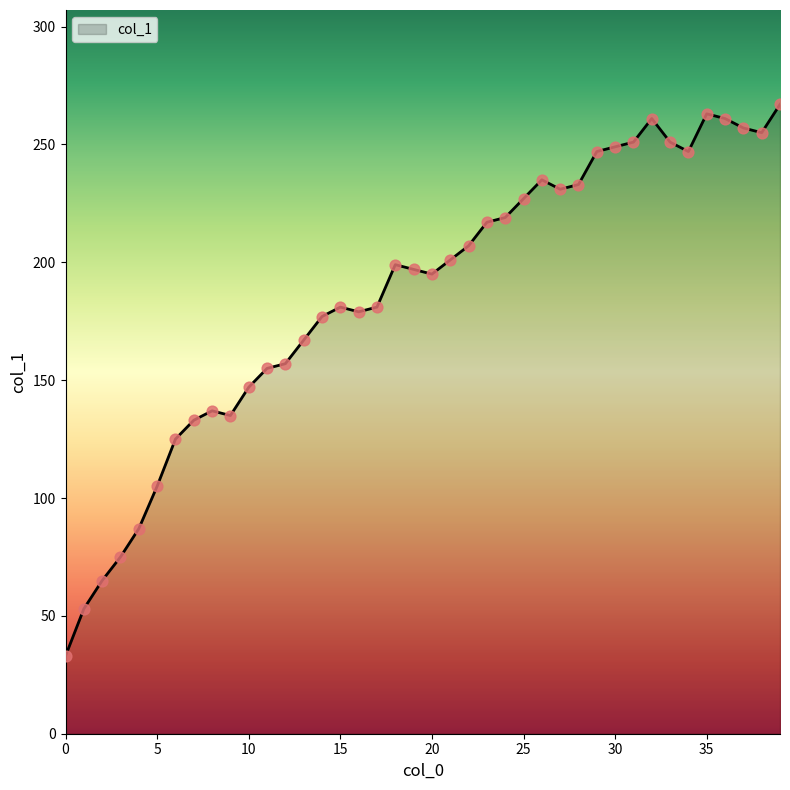

What is the difference between the maximum and minimum values?

234